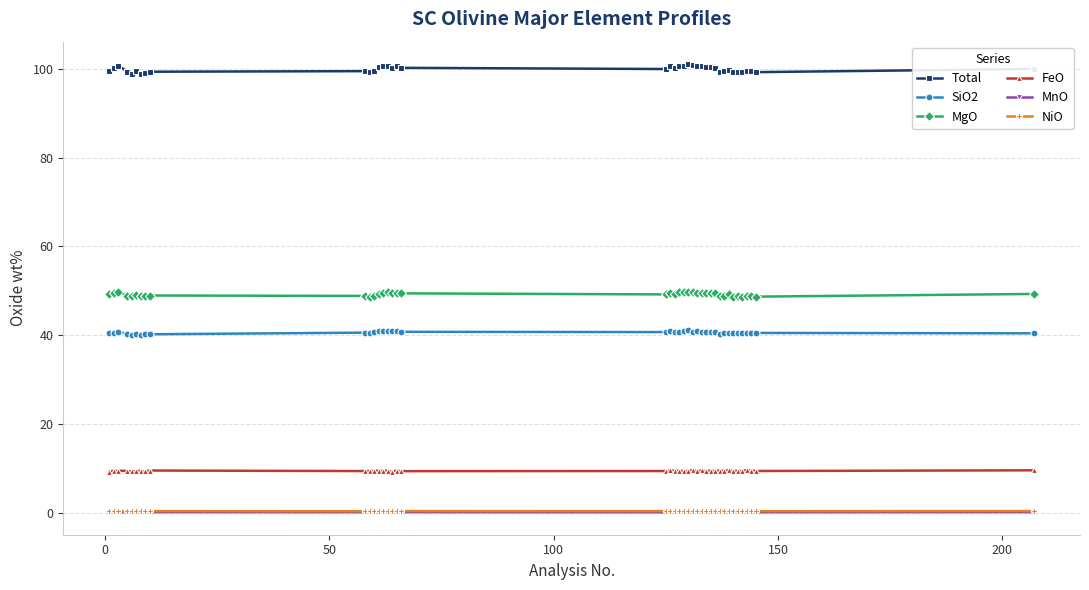

True or false: MgO and FeO intersect in this chart.

False